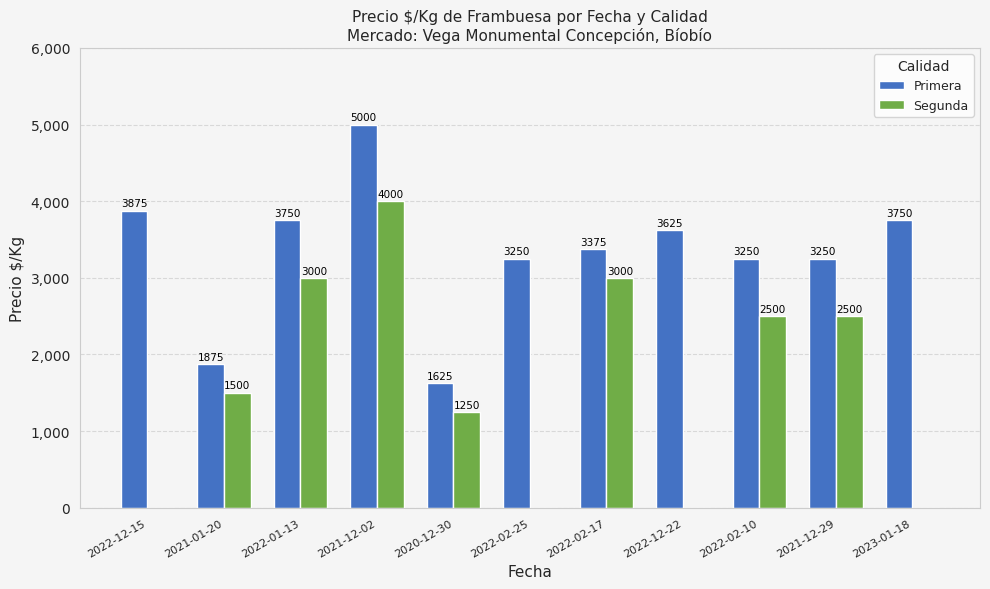

Reading left to right, what are all the values shown in this chart?

Primera: 2022-12-15=3875	2021-01-20=1875	2022-01-13=3750	2021-12-02=5000	2020-12-30=1625	2022-02-25=3250	2022-02-17=3375	2022-12-22=3625	2022-02-10=3250	2021-12-29=3250	2023-01-18=3750
Segunda: 2022-12-15=0	2021-01-20=1500	2022-01-13=3000	2021-12-02=4000	2020-12-30=1250	2022-02-25=0	2022-02-17=3000	2022-12-22=0	2022-02-10=2500	2021-12-29=2500	2023-01-18=0